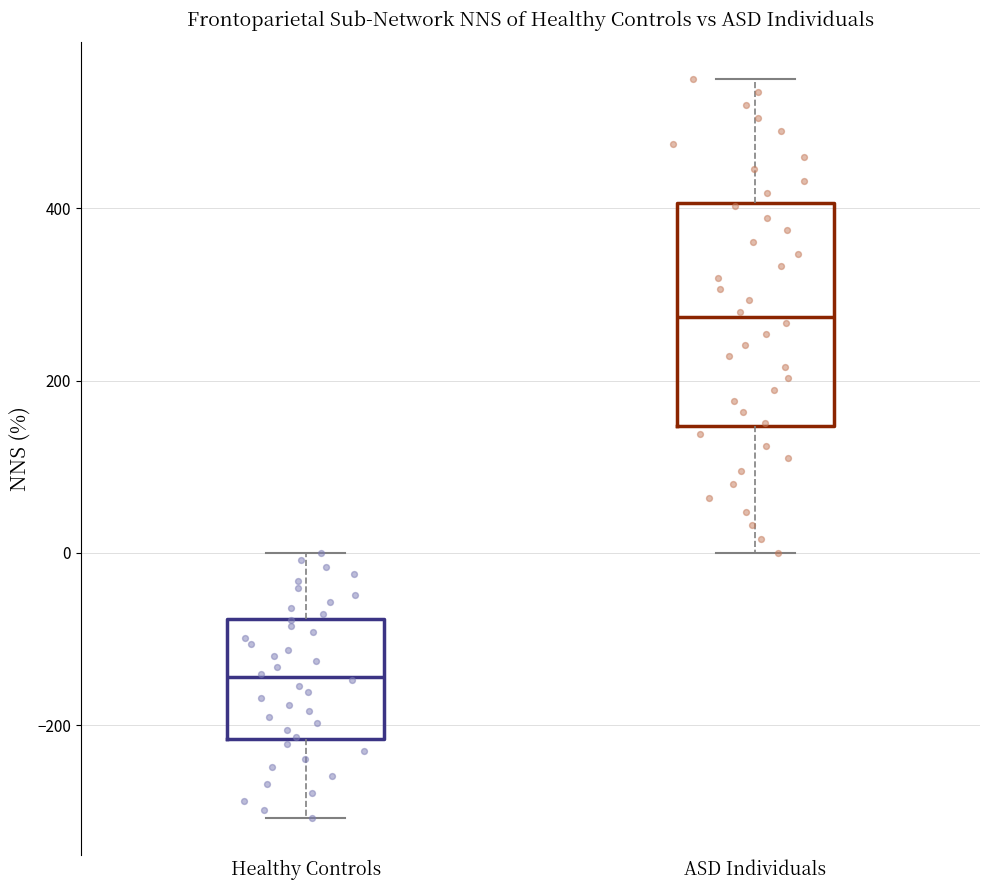

Where is the upper edge of the box for ASD Individuals on the y-axis? The values are not printed on the chart, so give them approximately, as read against the axis.

400